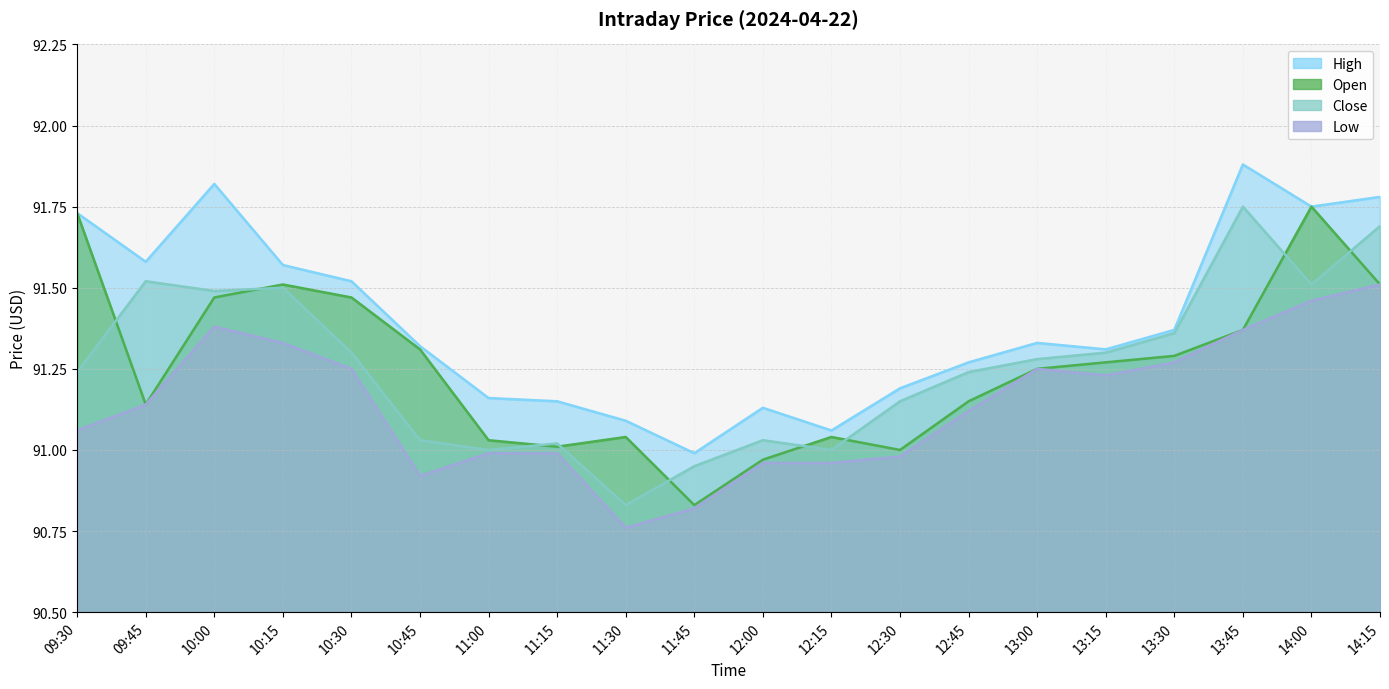

Which label corresponds to the smallest value in the chart?

11:30